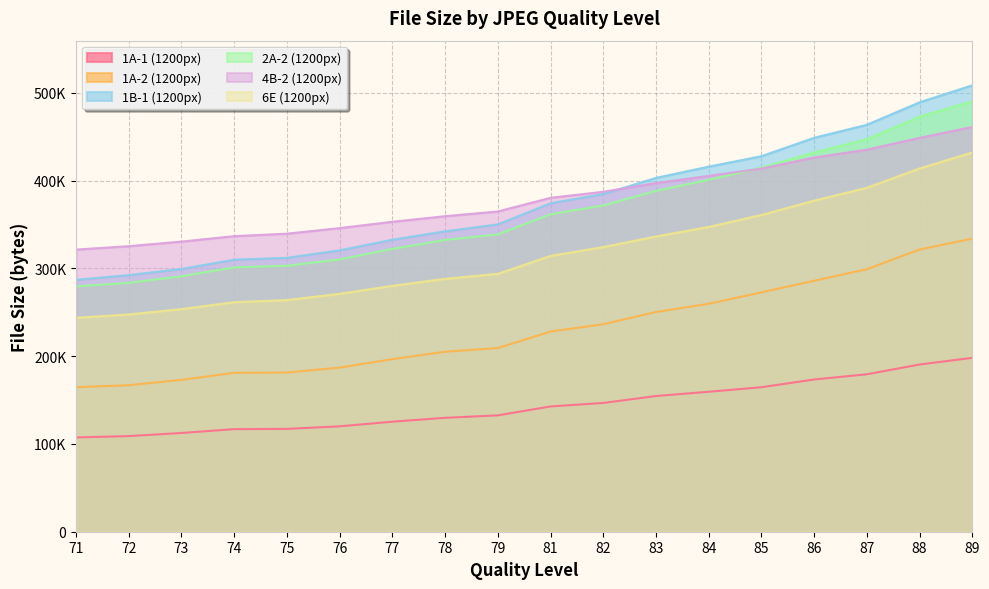

At which label does 1A-1 (1200px) reach its minimum?

71